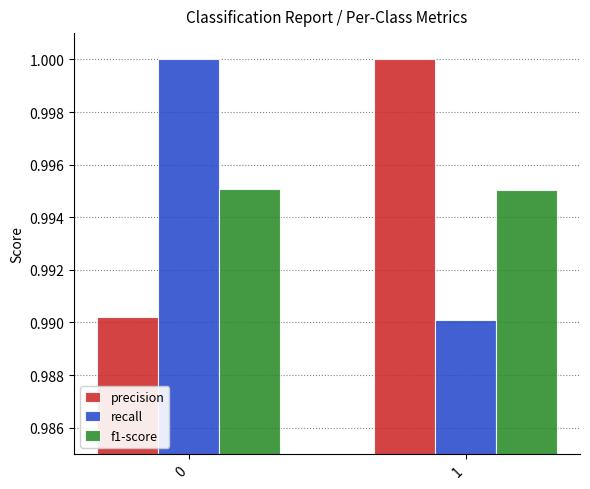

How many recall values are between 0 and 1?

2